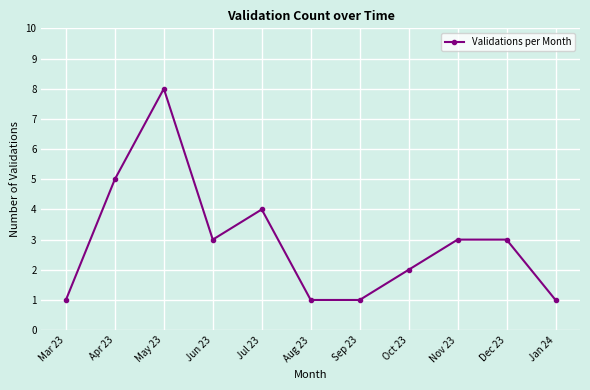

Where is the data nearest to the value 4?

Jul 23